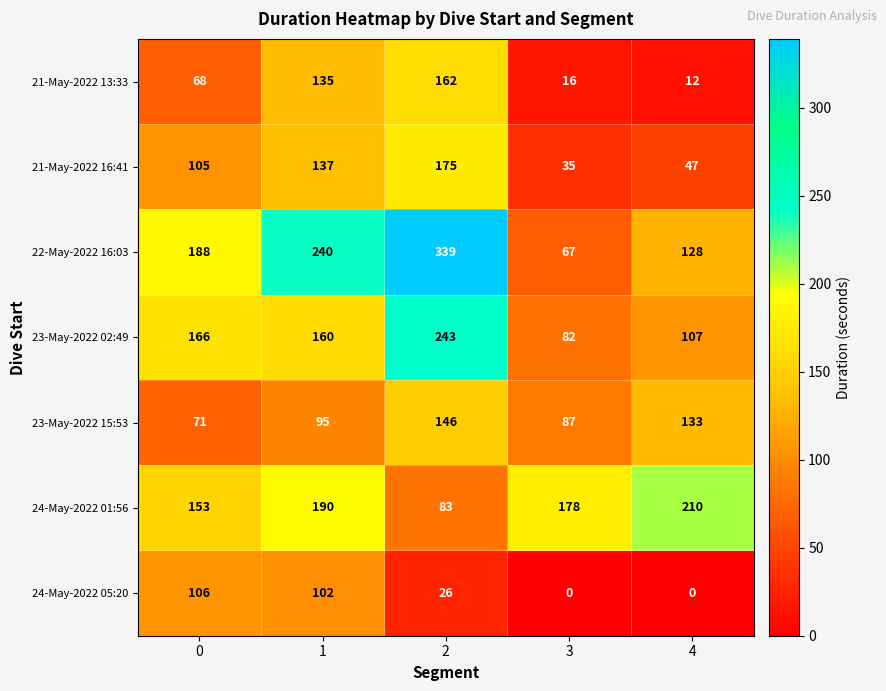

Which series changed the most between 1 and 4?

21-May-2022 13:33